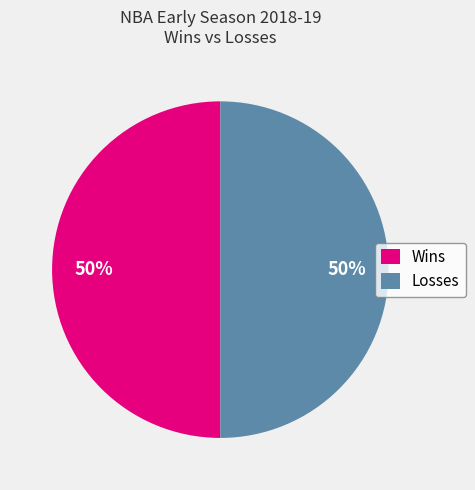

To the nearest percent, what is the average slice percentage?

50%